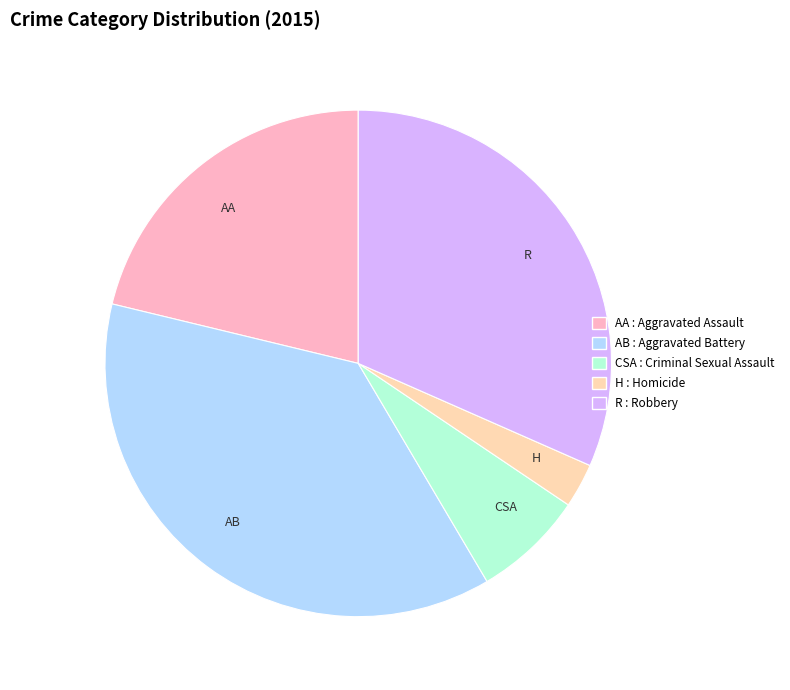

Rank the categories by value from lowest to highest.

H, CSA, AA, R, AB